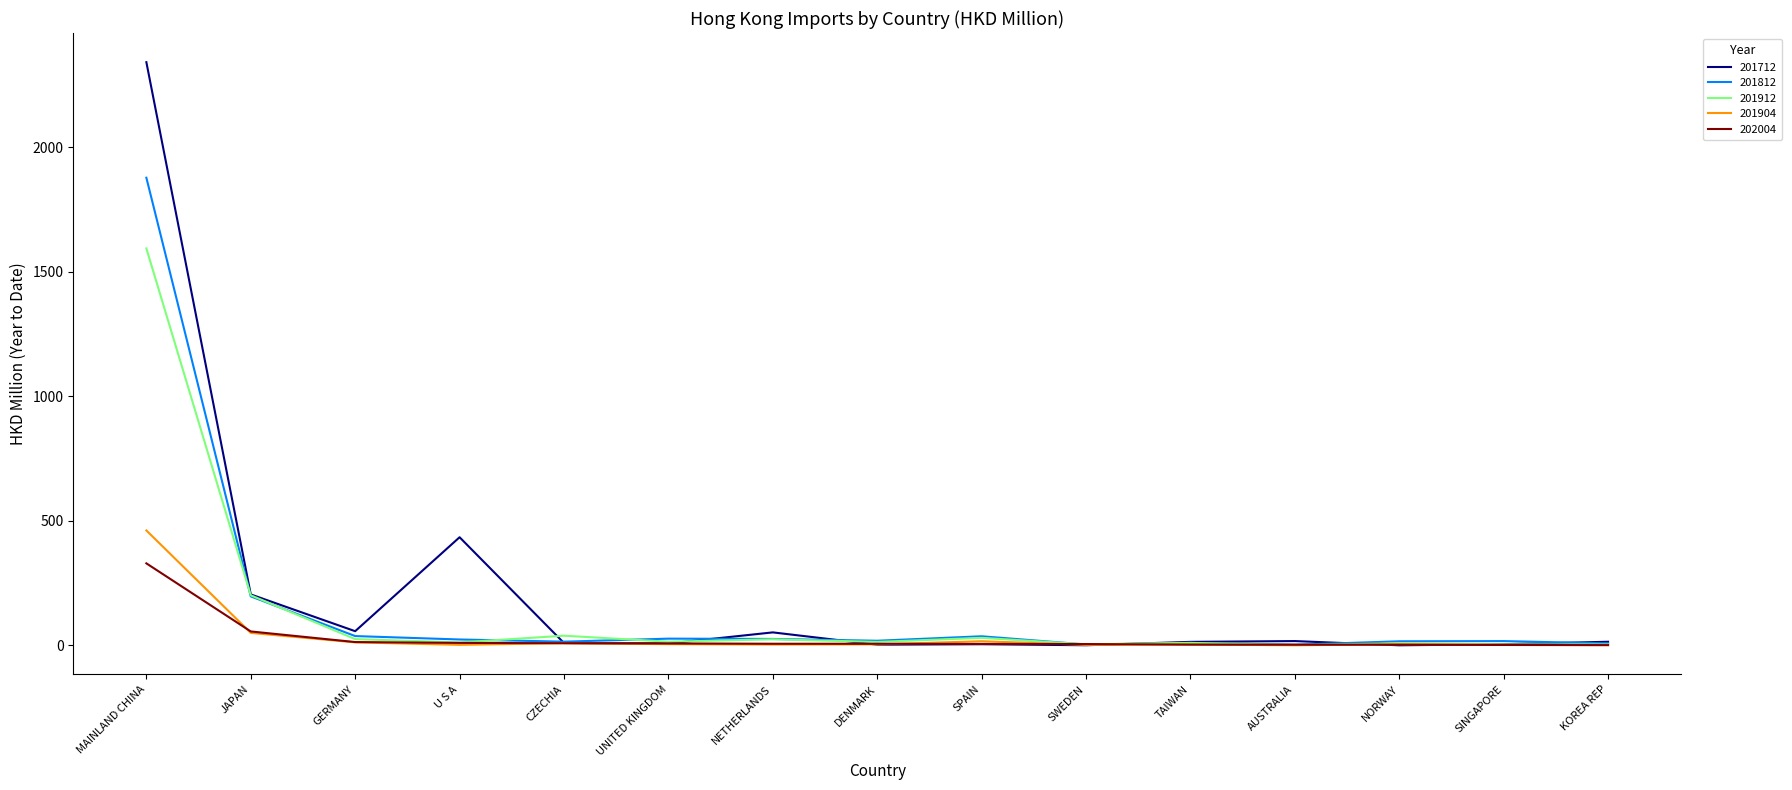

How many lines are shown in the chart?

5